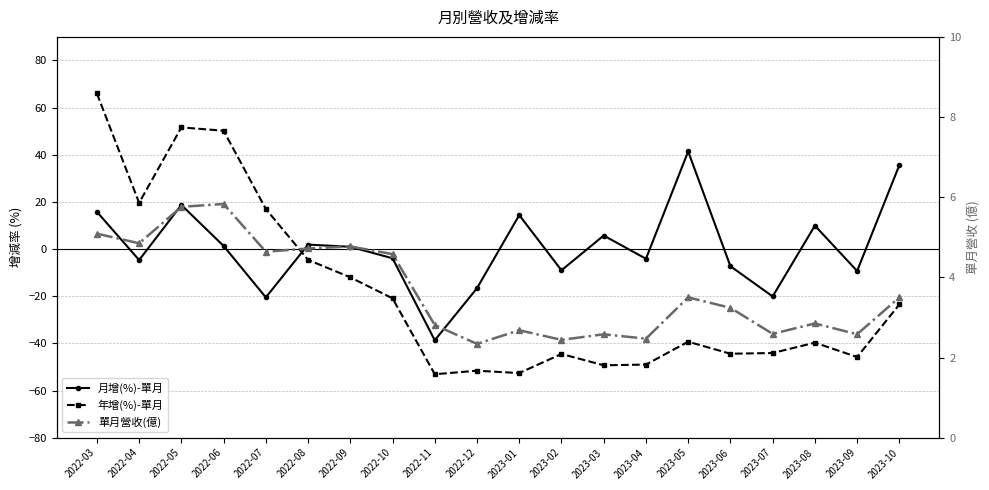

How many interior local peaks does the 單月營收(億) series have?

6